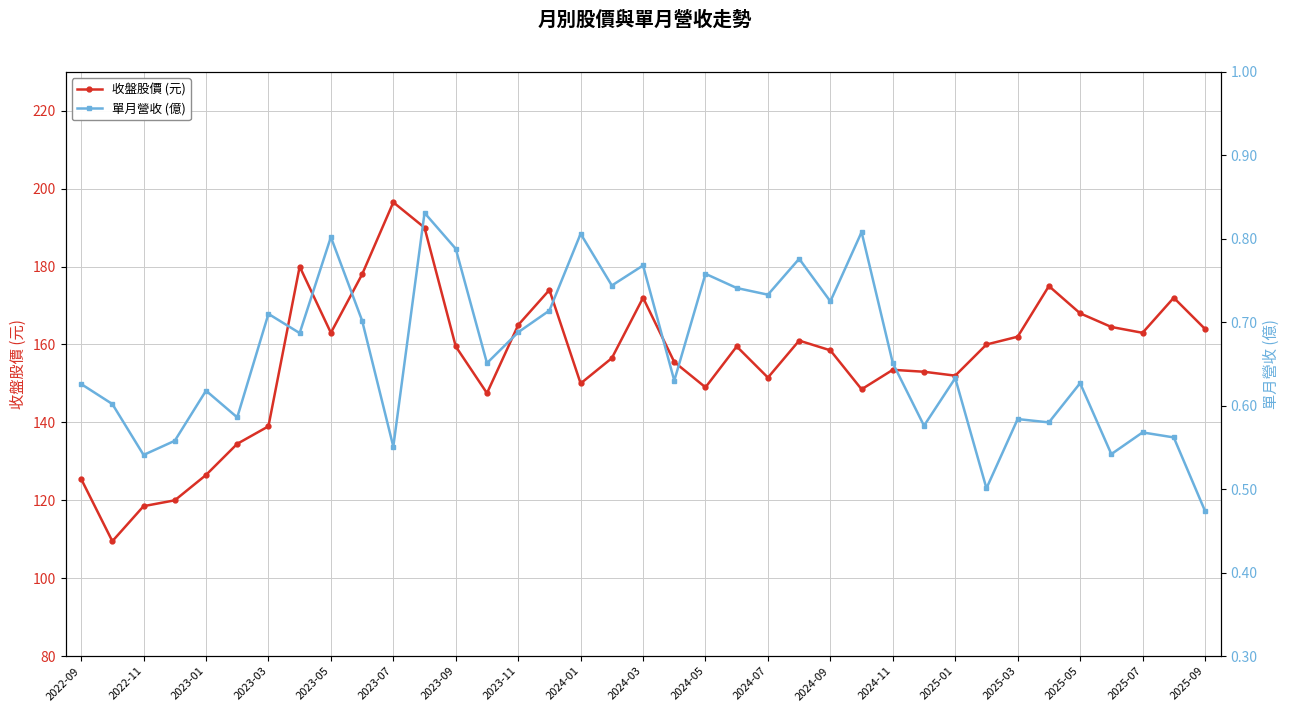

True or false: 收盤股價 (元) has more than 1 points higher than both neighbors.

True